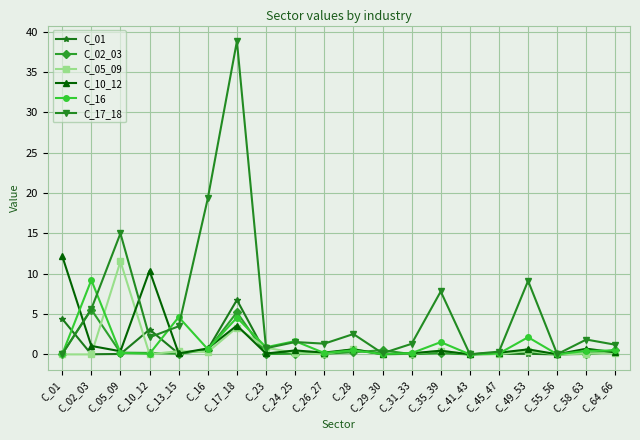

Which series has the largest range (max minus min)?

C_17_18